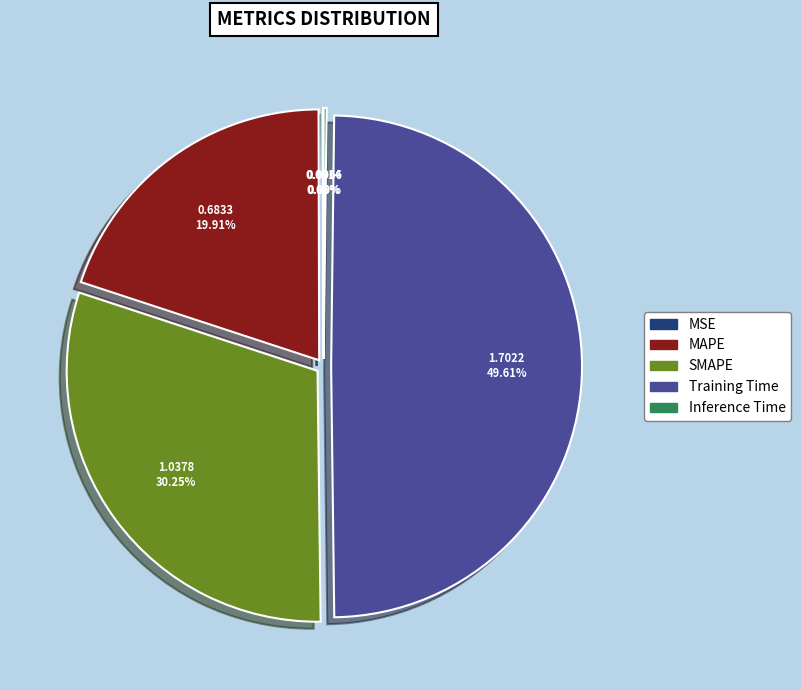

To the nearest percent, what percentage of the pie is Training Time?

50%